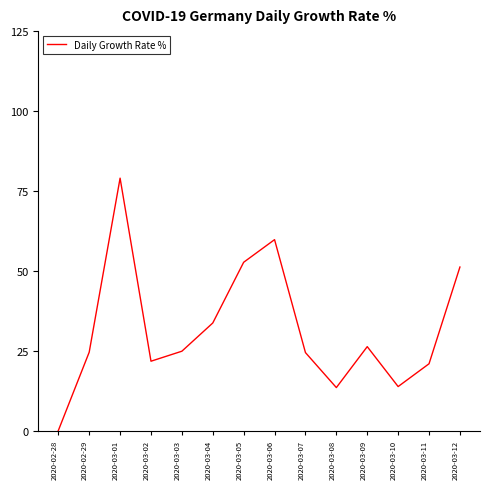

What position from the right is 2020-03-04?

9